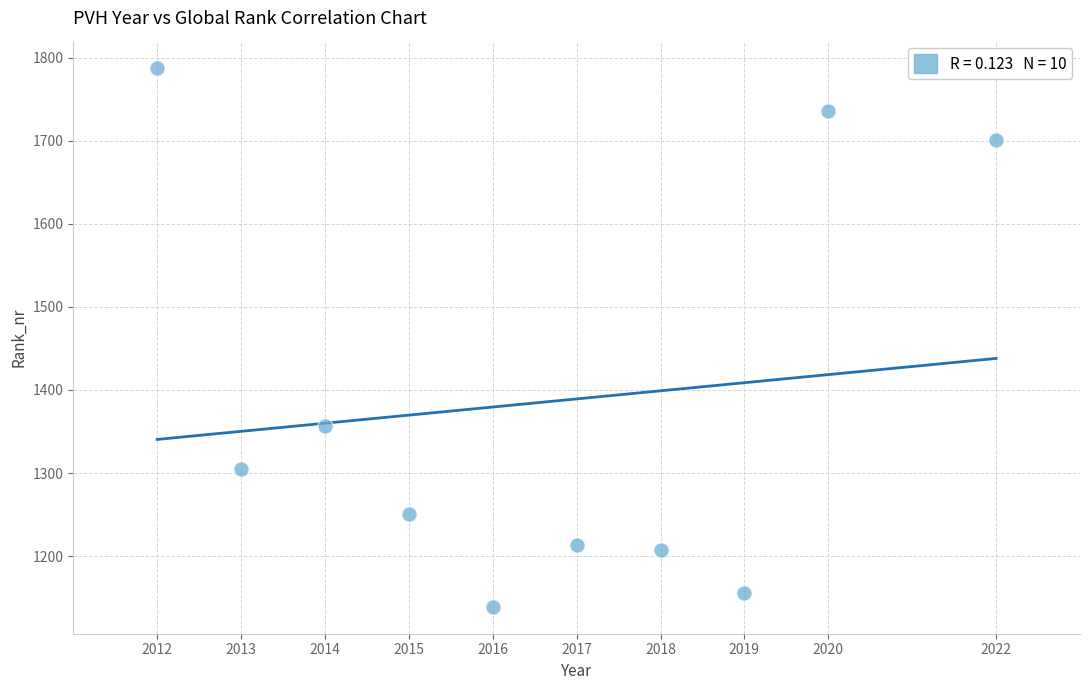

What Y value in the scatter plot is closest to 1463?

1357